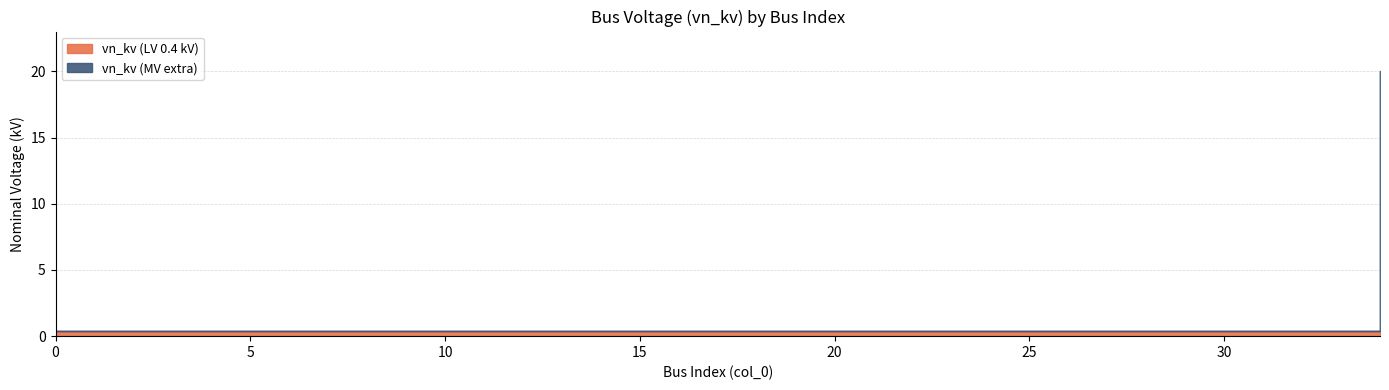

Reading right to left, list all the values displayed in this chart.

20.0	0.4	0.4	0.4	0.4	0.4	0.4	0.4	0.4	0.4	0.4	0.4	0.4	0.4	0.4	0.4	0.4	0.4	0.4	0.4	0.4	0.4	0.4	0.4	0.4	0.4	0.4	0.4	0.4	0.4	0.4	0.4	0.4	0.4	0.4